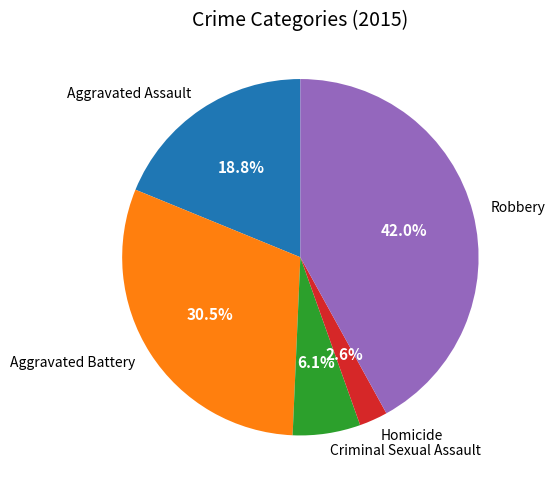

Is it true that Robbery is 48% of the pie?

False